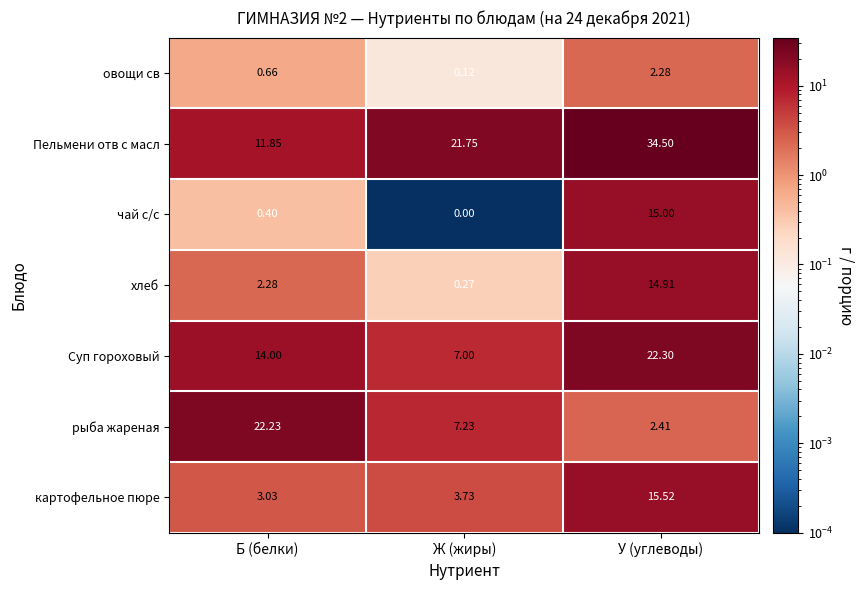

How many series are shown in this chart?

7